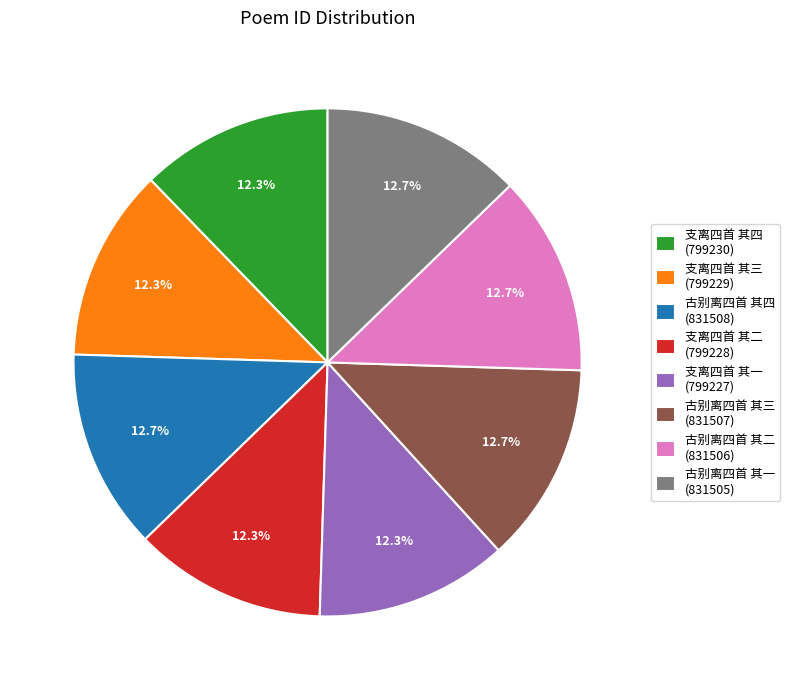

Does any single category account for the majority?

No